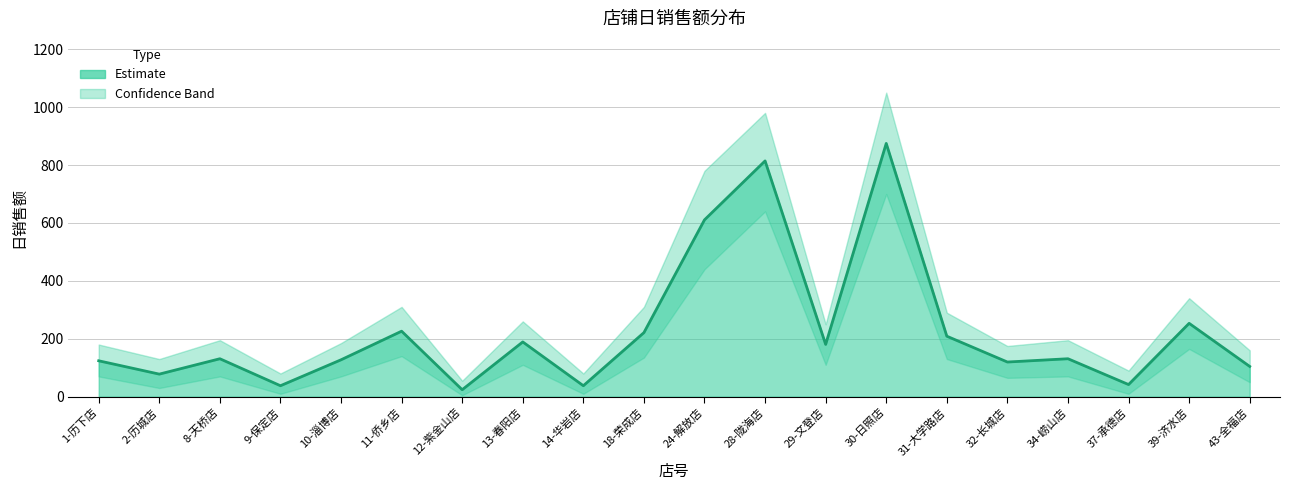

List the labels in order of value, largest first.

30-日照店, 28-陇海店, 24-解放店, 39-济水店, 11-侨乡店, 18-荣成店, 31-大学路店, 13-春阳店, 29-文登店, 8-天桥店, 34-崂山店, 10-淄博店, 1-历下店, 32-长城店, 43-全福店, 2-历城店, 37-承德店, 9-保定店, 14-华岩店, 12-紫金山店